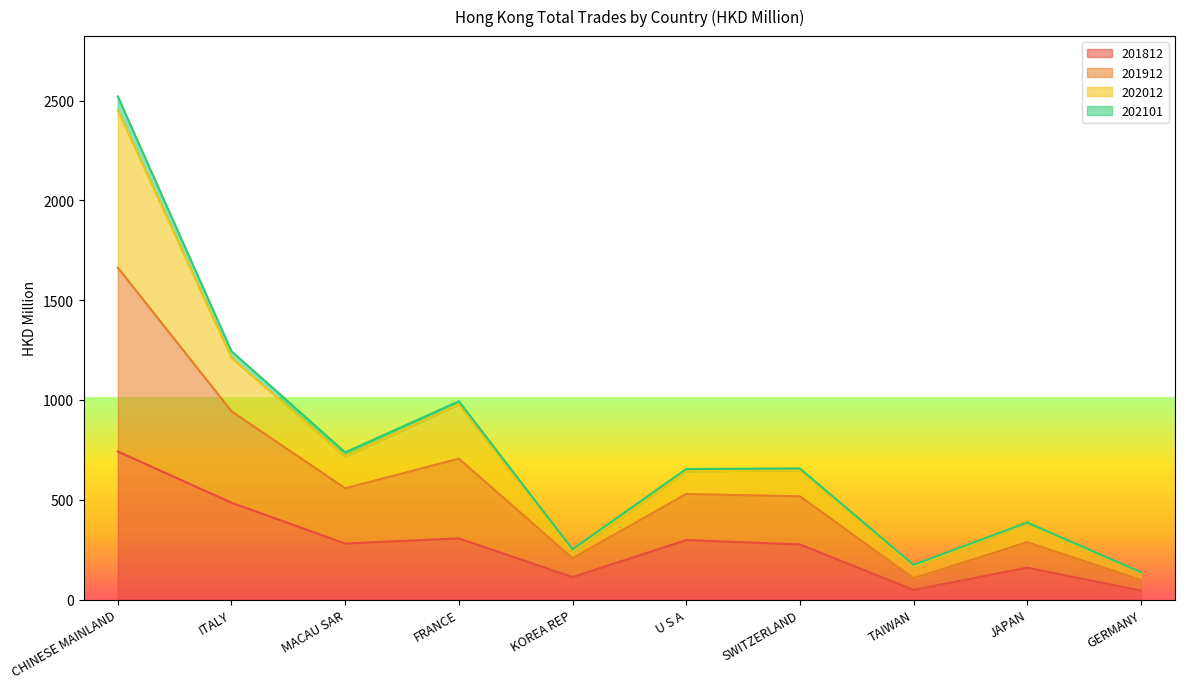

Is it true that 201812 equals 298.1 at U S A?

True